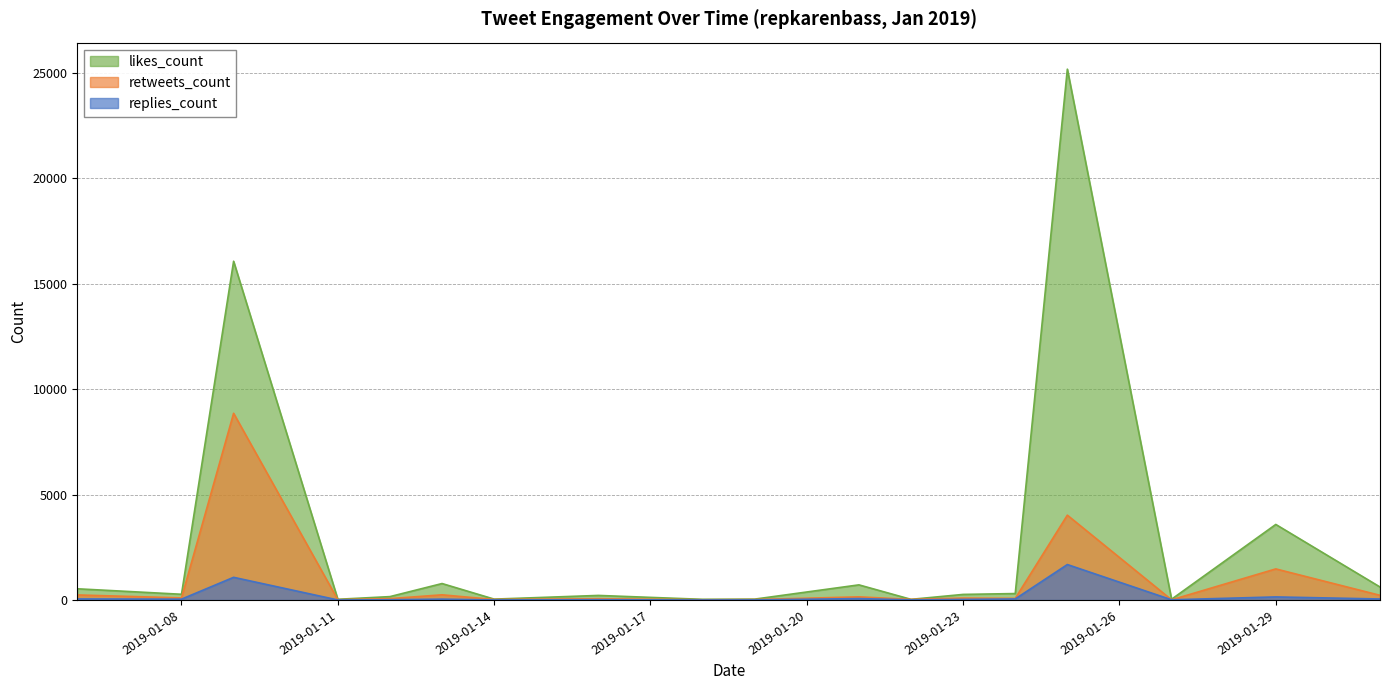

Rank the series at 2019-01-21 from lowest to highest value.

replies_count, retweets_count, likes_count